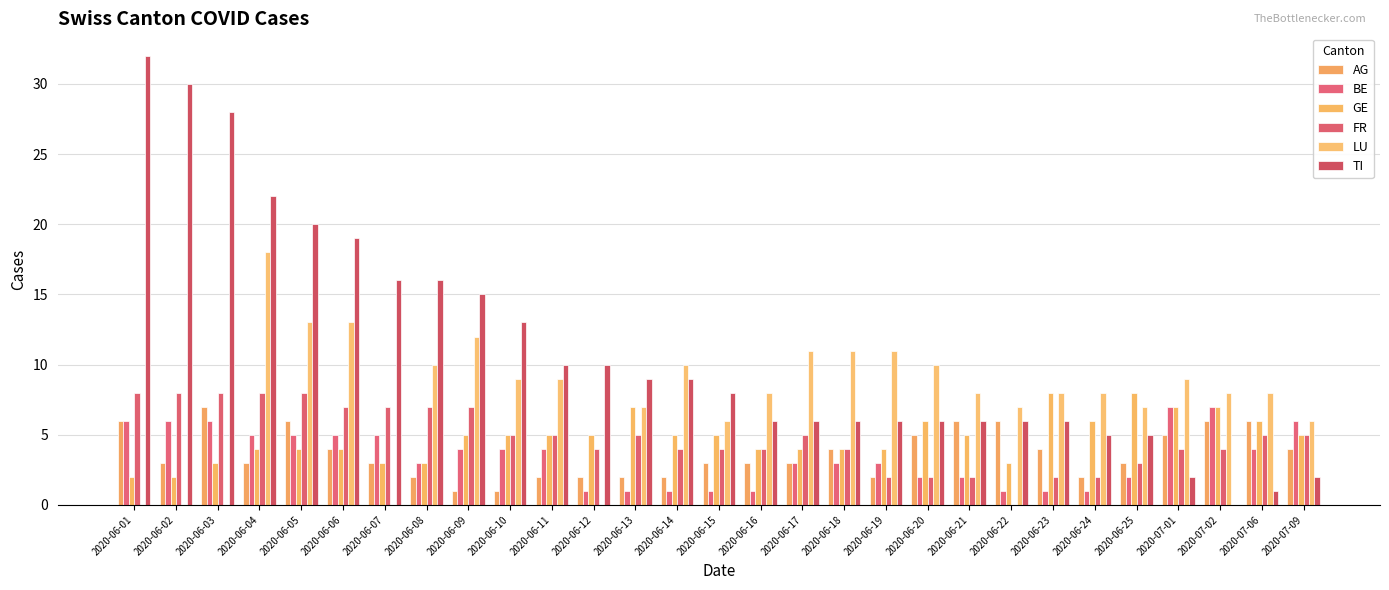

Reading left to right, transcribe all the data shown in this chart.

AG: 6	3	7	3	6	4	3	2	1	1	2	2	2	2	3	3	3	4	2	5	6	6	4	2	3	5	6	6	4
BE: 6	6	6	5	5	5	5	3	4	4	4	1	1	1	1	1	3	3	3	2	2	1	1	1	2	7	7	4	6
GE: 2	2	3	4	4	4	3	3	5	5	5	5	7	5	5	4	4	4	4	6	5	3	8	6	8	7	7	6	5
FR: 8	8	8	8	8	7	7	7	7	5	5	4	5	4	4	4	5	4	2	2	2	0	2	2	3	4	4	5	5
LU: 0	0	0	18	13	13	0	10	12	9	9	0	7	10	6	8	11	11	11	10	8	7	8	8	7	9	8	8	6
TI: 32	30	28	22	20	19	16	16	15	13	10	10	9	9	8	6	6	6	6	6	6	6	6	5	5	2	0	1	2